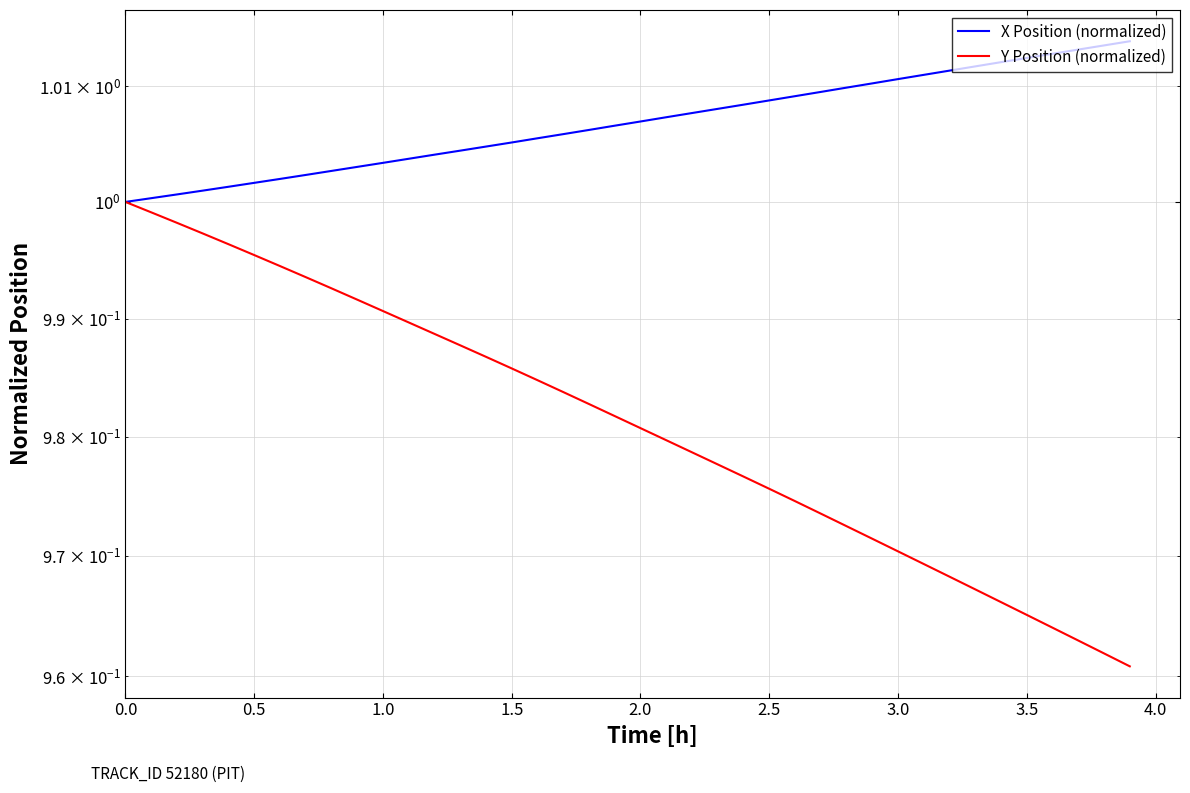

Is the value of X Position (normalized) at 20 greater than the value of Y Position (normalized) at 24?

Yes